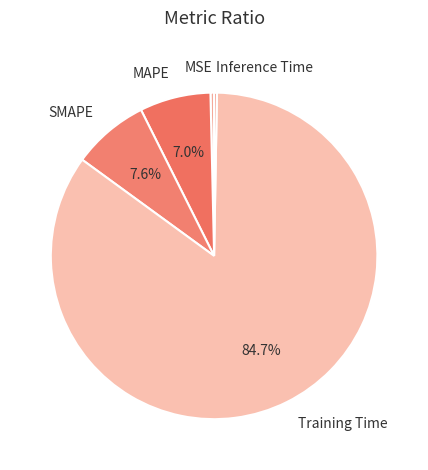

What is the majority slice?

Training Time